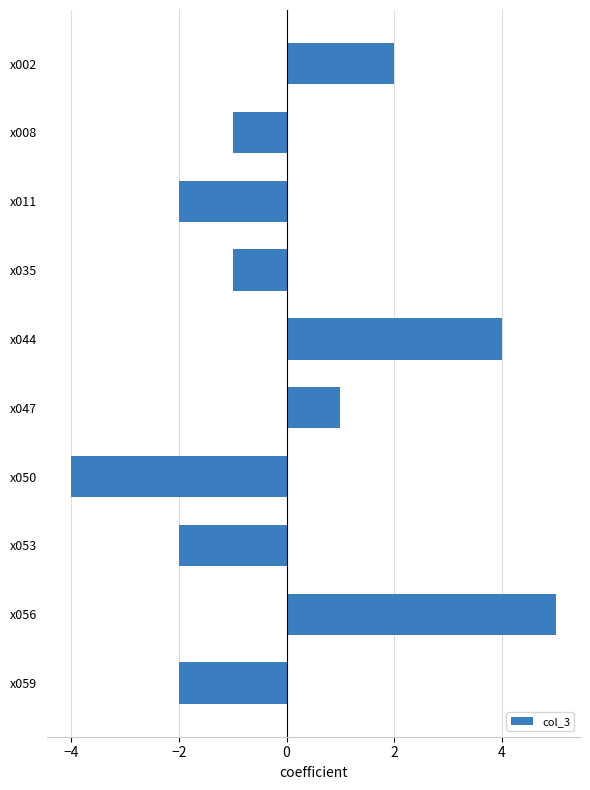

Between x008 and x059, which is larger?

x008